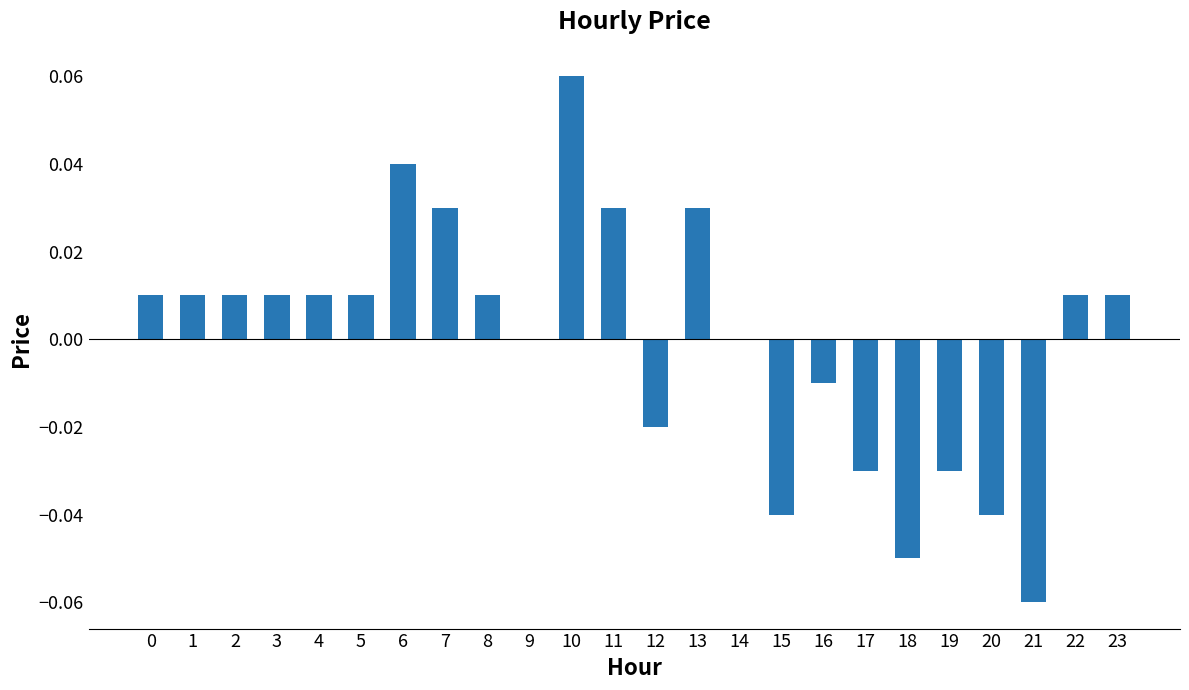

How many categories are shown in the chart?

24